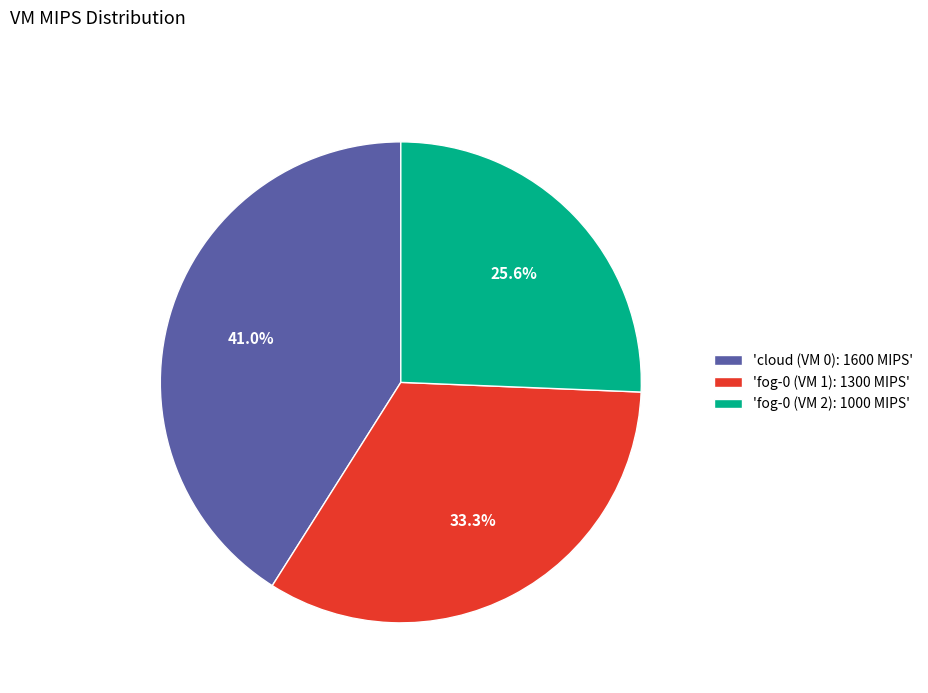

To the nearest percent, what is the average slice percentage?

33%